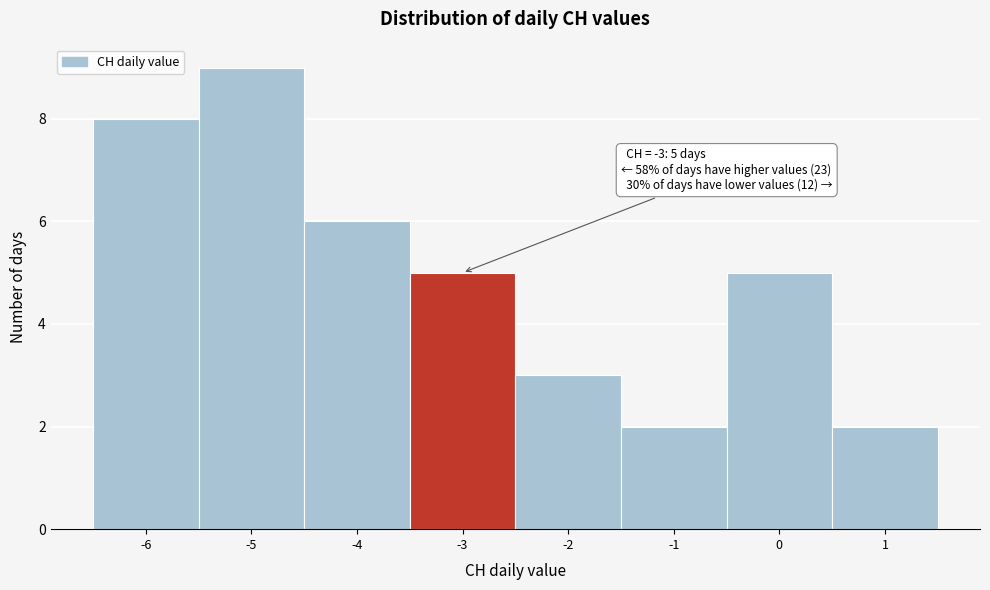

Over which range of the x-axis is the bar tallest?

-5.5 to -4.5